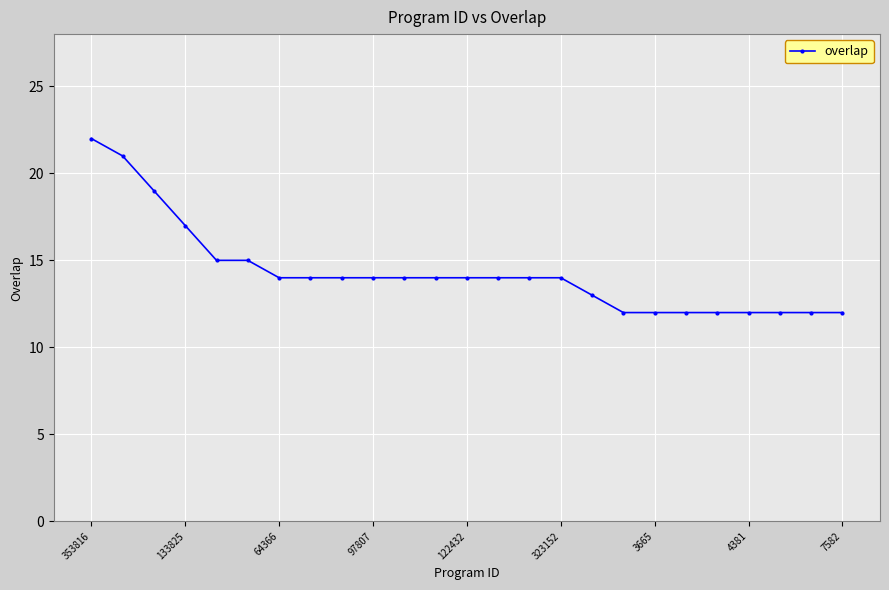

What is the minimum value shown in the chart?

12